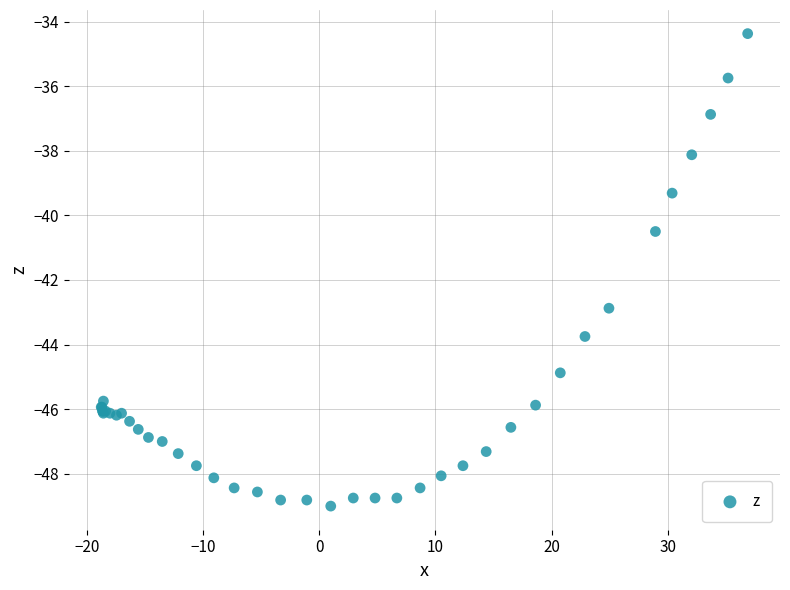

What Y value in the scatter plot is closest to -41?

-40.5